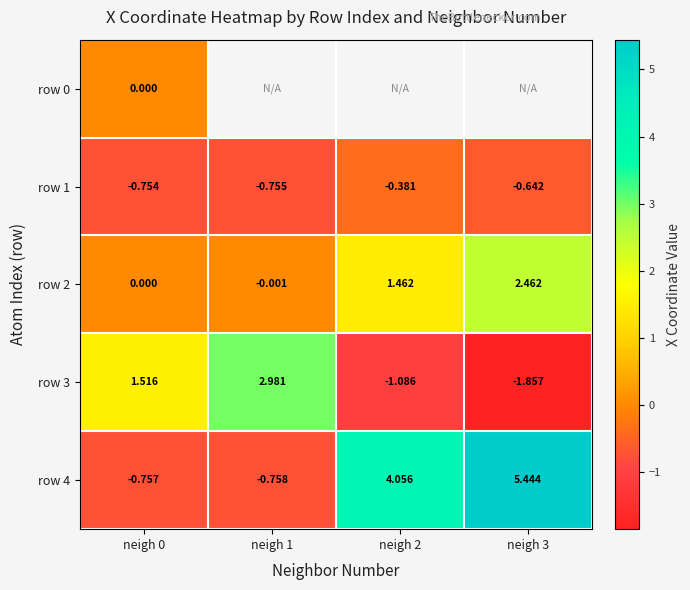

At neigh 0, list the series in order from largest to smallest.

row 3, row 2, row 0, row 1, row 4